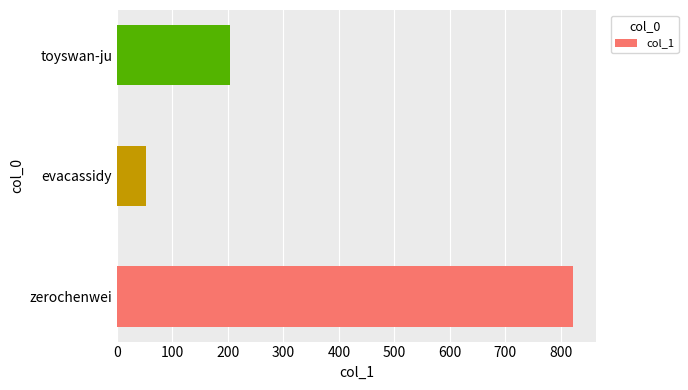

Rank the categories by value from lowest to highest.

evacassidy, toyswan-ju, zerochenwei